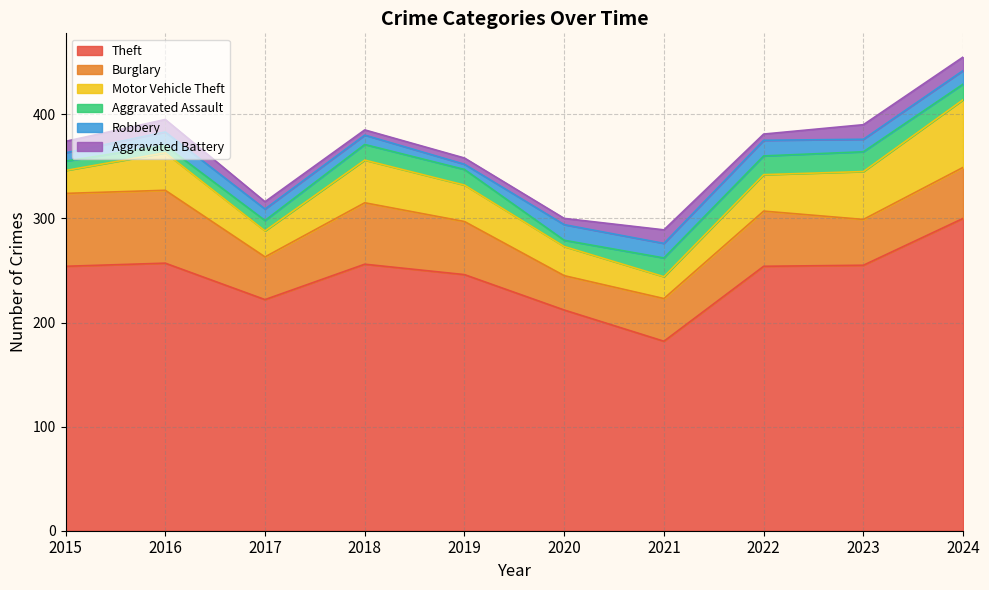

At which label does Theft reach its peak?

2024